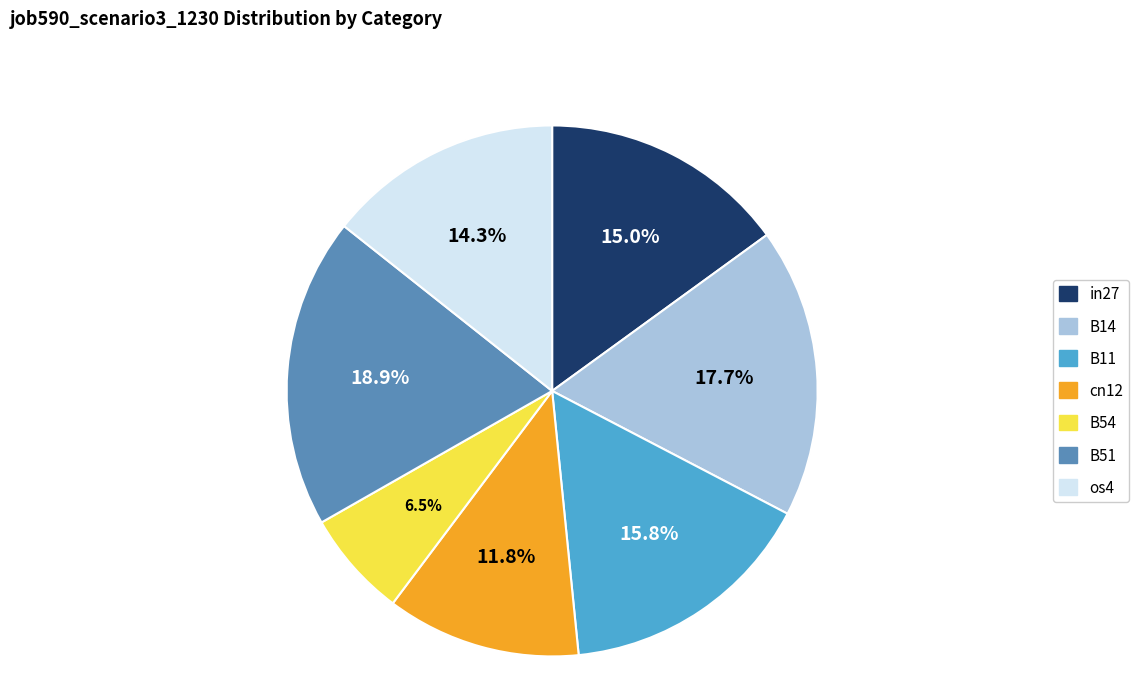

Count the number of slices in the pie.

7